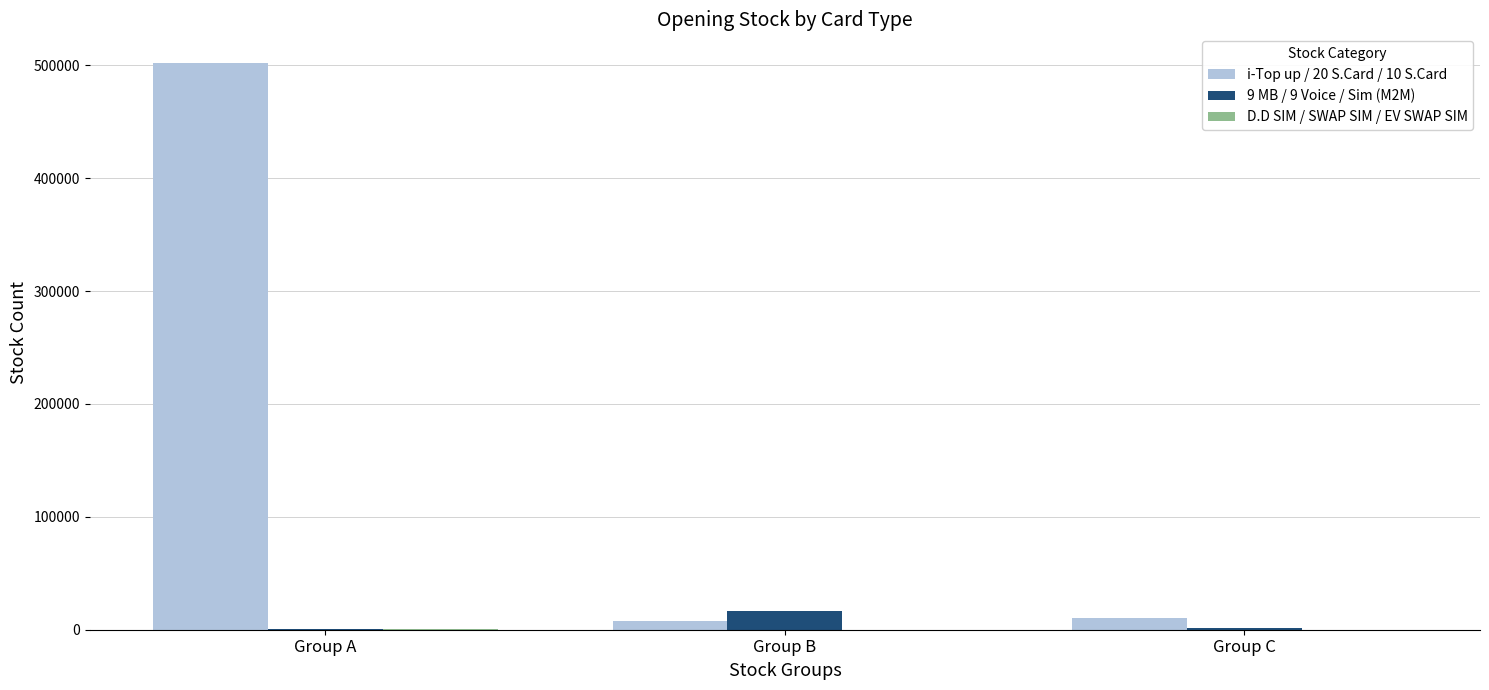

What is the maximum value shown in the chart?

502364